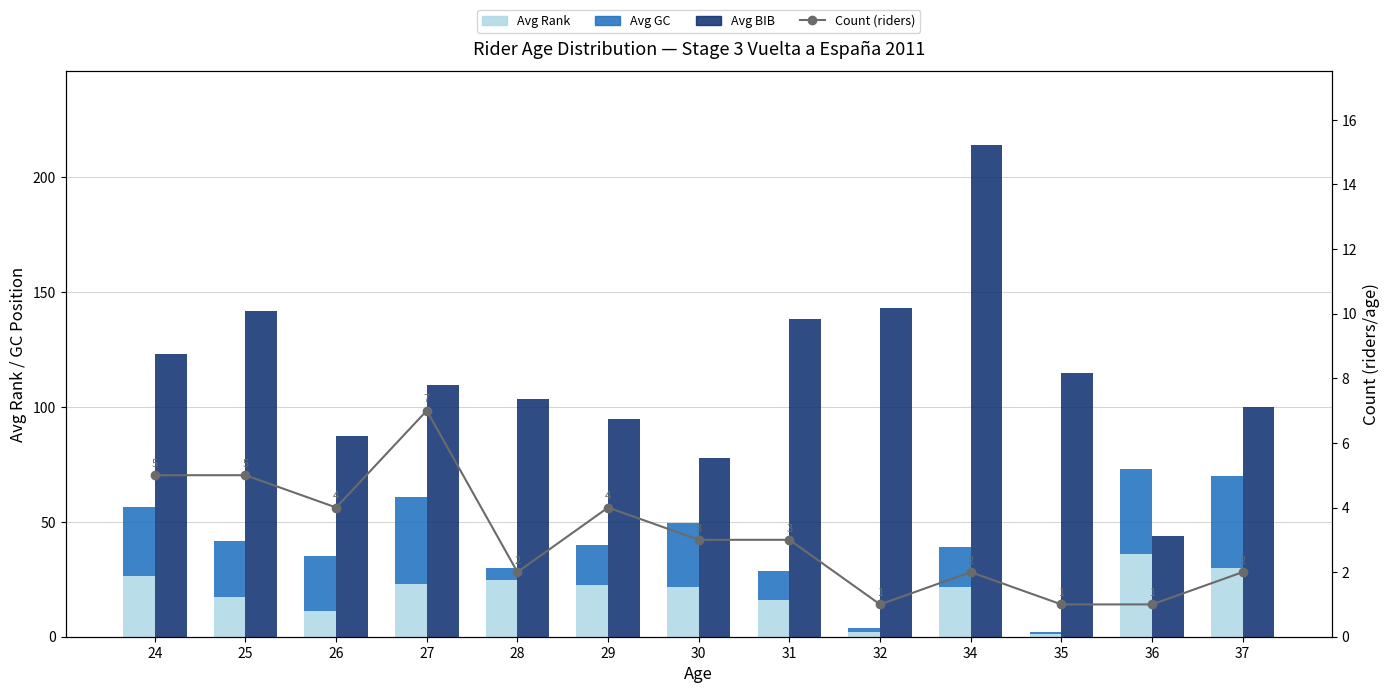

Rank the categories by Avg GC value from highest to lowest.

37, 27, 36, 24, 30, 25, 26, 29, 34, 31, 28, 32, 35